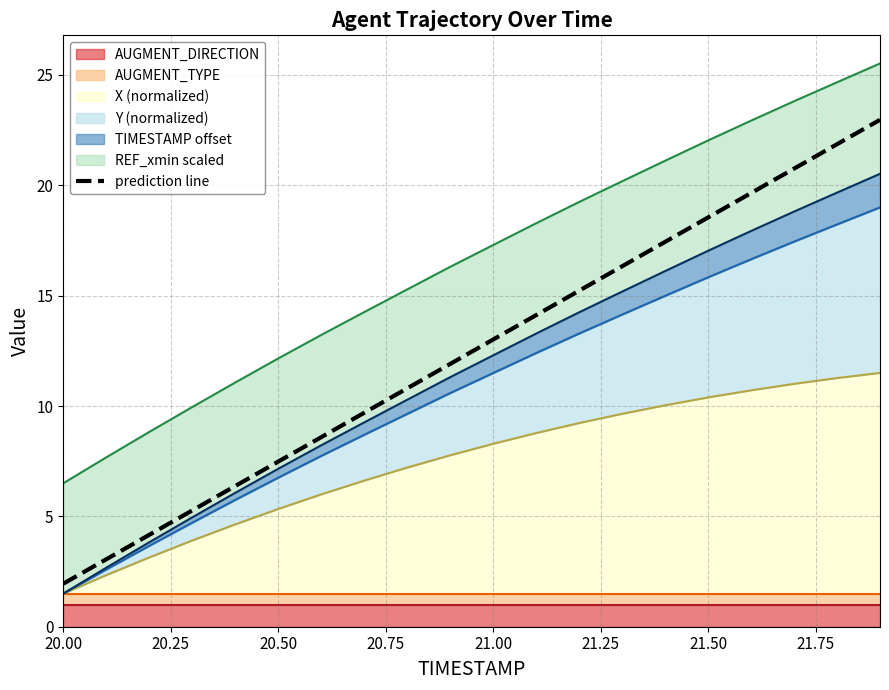

What is the value of the 17th point from the left?

19.6